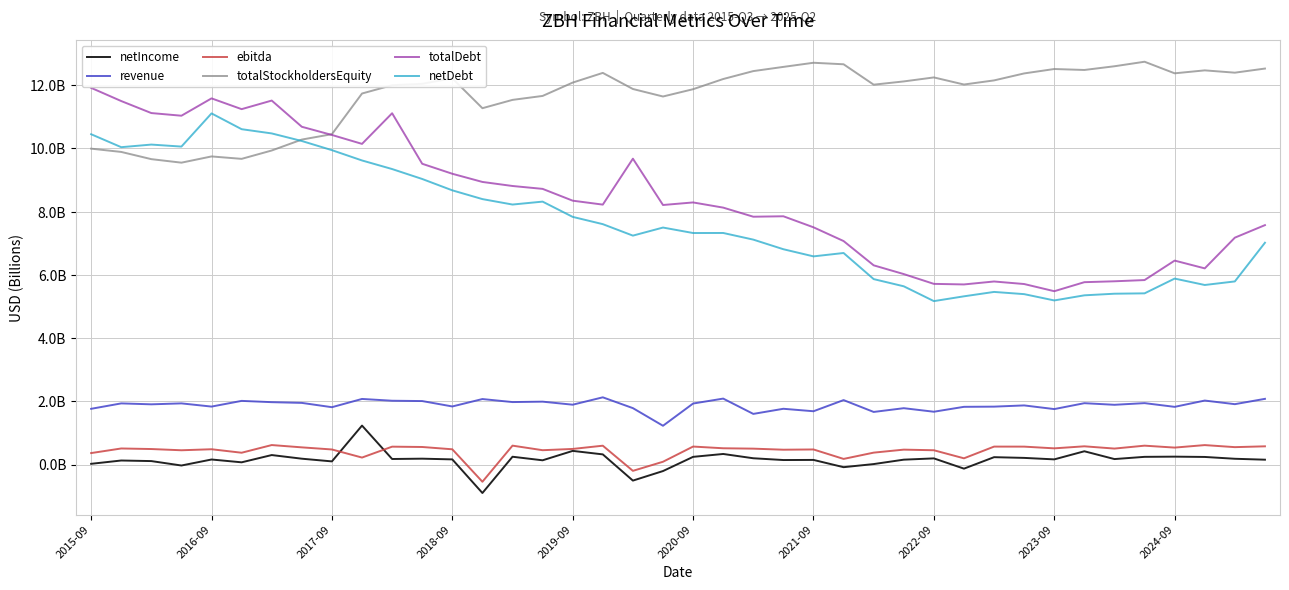

True or false: totalStockholdersEquity and revenue intersect in this chart.

False